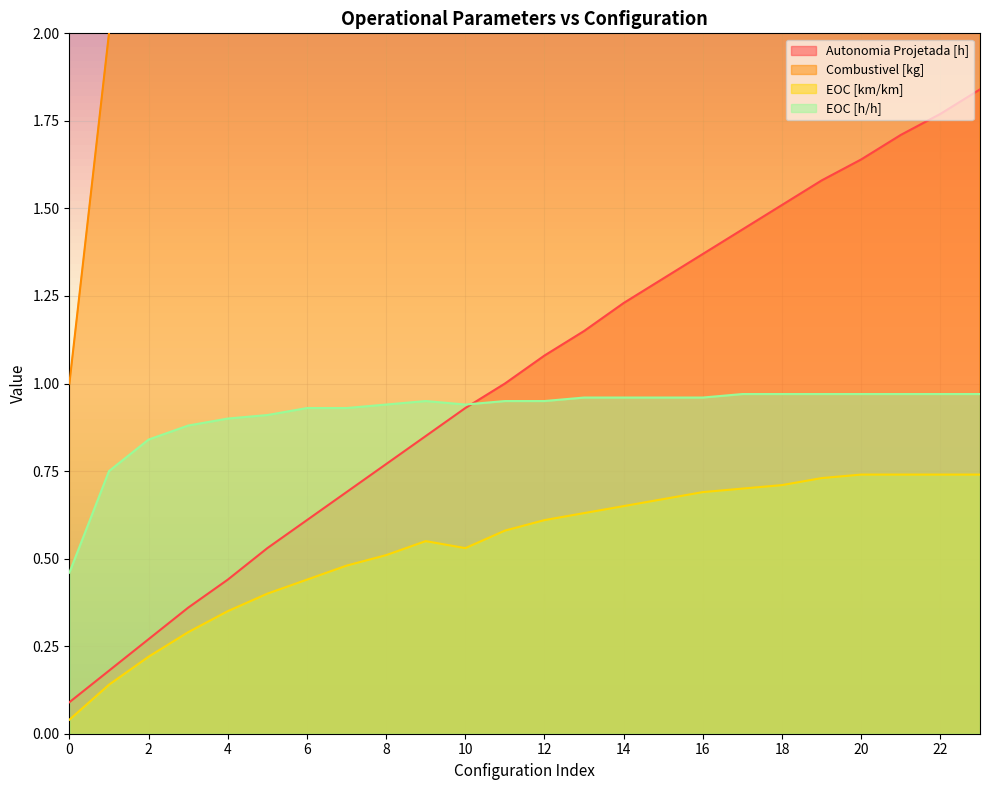

Rank the series by their maximum value, from highest to lowest.

Combustivel [kg], Autonomia Projetada [h], EOC [h/h], EOC [km/km]